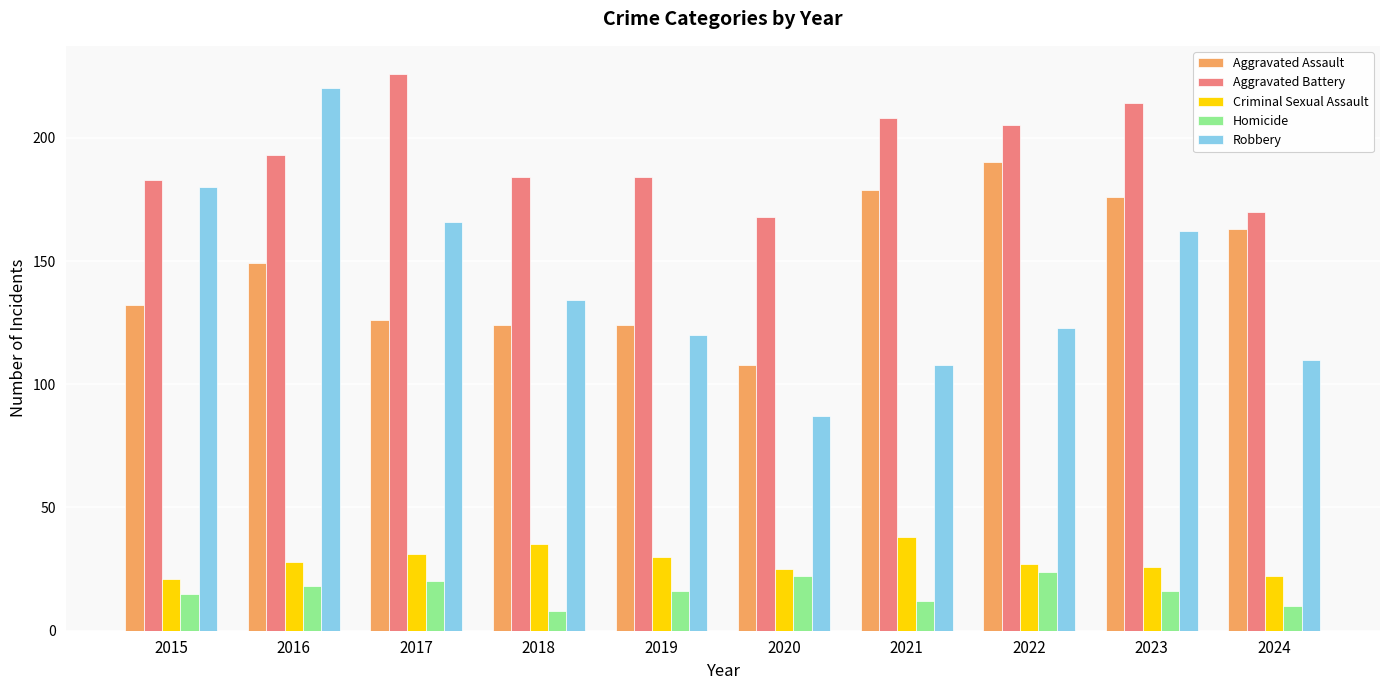

What is the total value across all series at 2021?

545